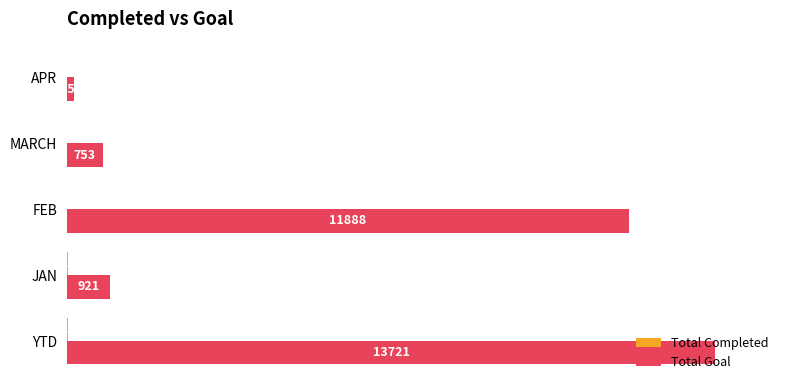

Rank the series by their maximum value, from lowest to highest.

Total Completed, Total Goal